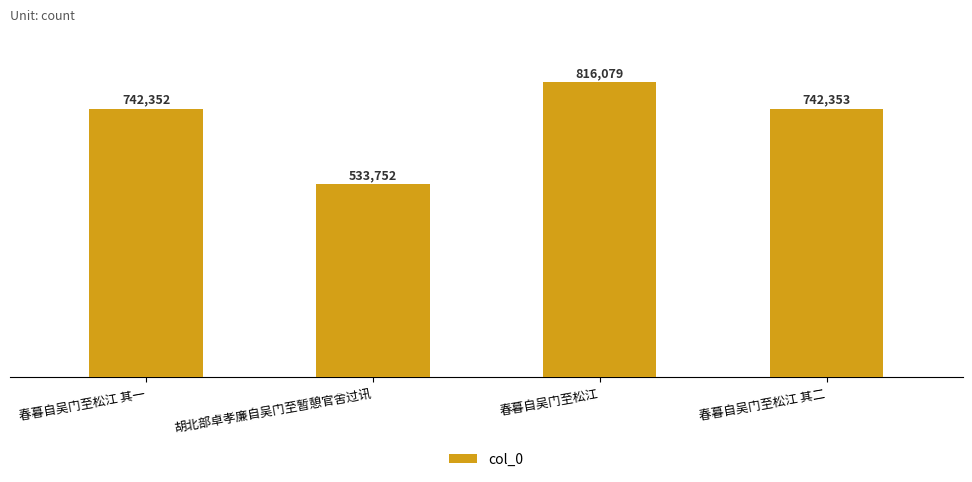

Where is the data nearest to the value 674915?

春暮自吴门至松江 其一